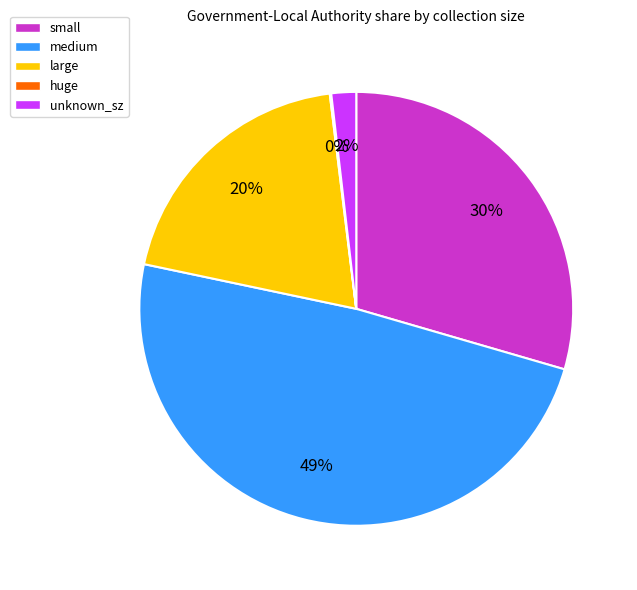

To the nearest percent, what is the average slice percentage?

20%